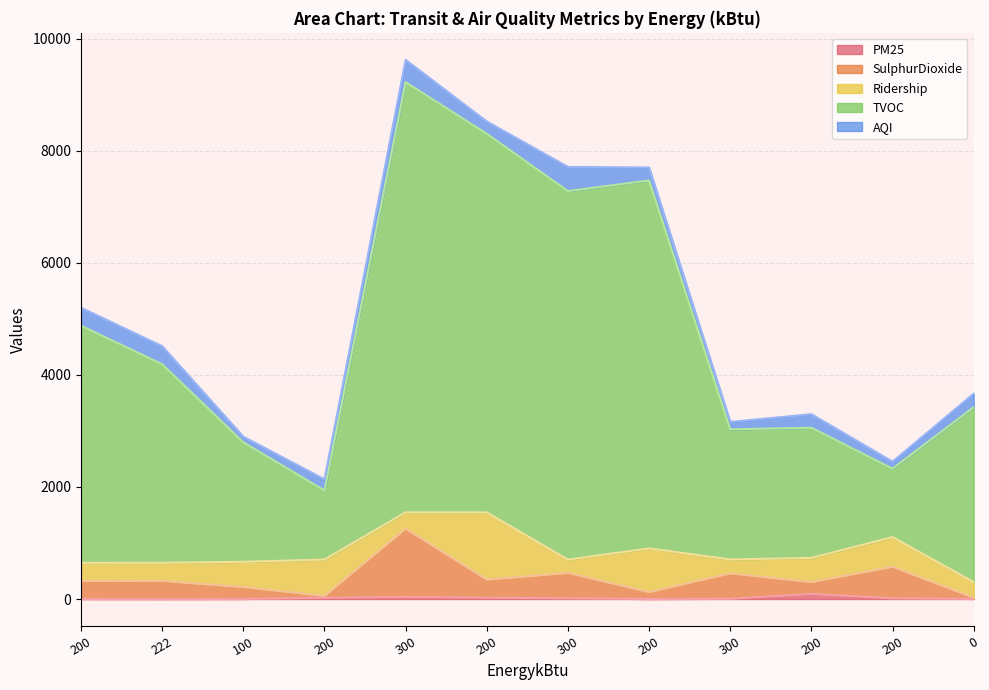

True or false: SulphurDioxide has a value of 27.6 at 200.

False